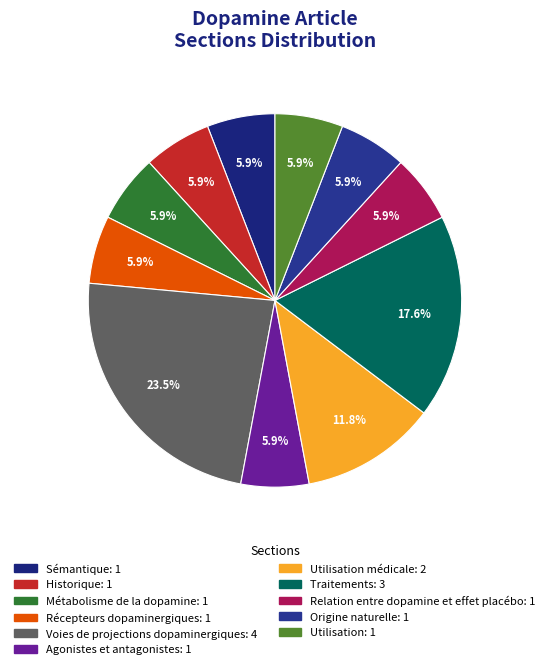

What is the largest slice in the pie chart?

Voies de projections dopaminergiques